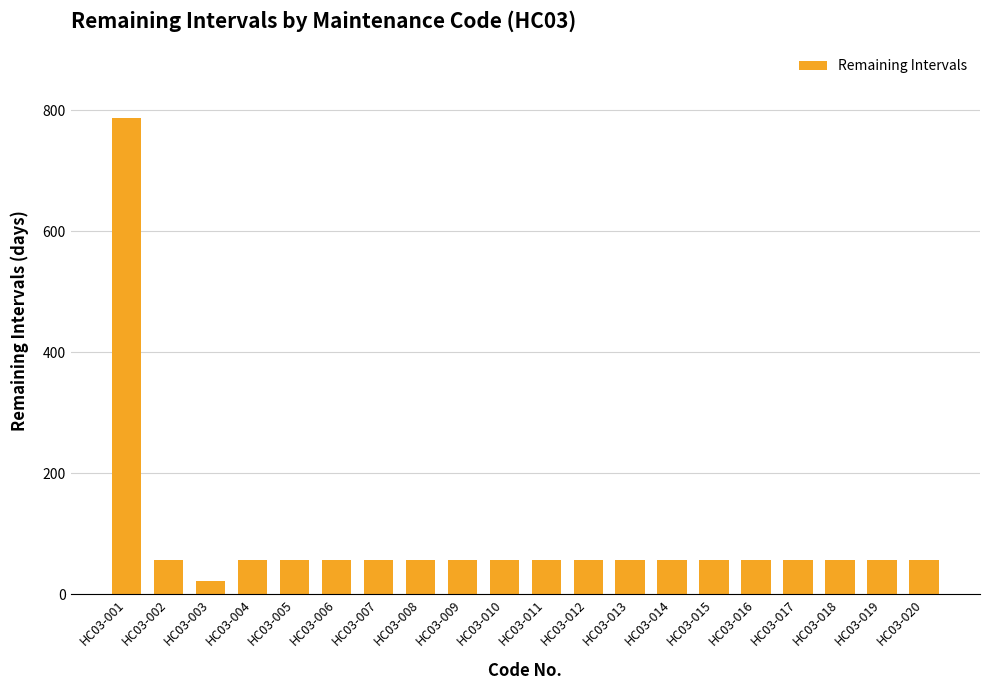

The chart shows a value of 94 at HC03-014. True or false?

False